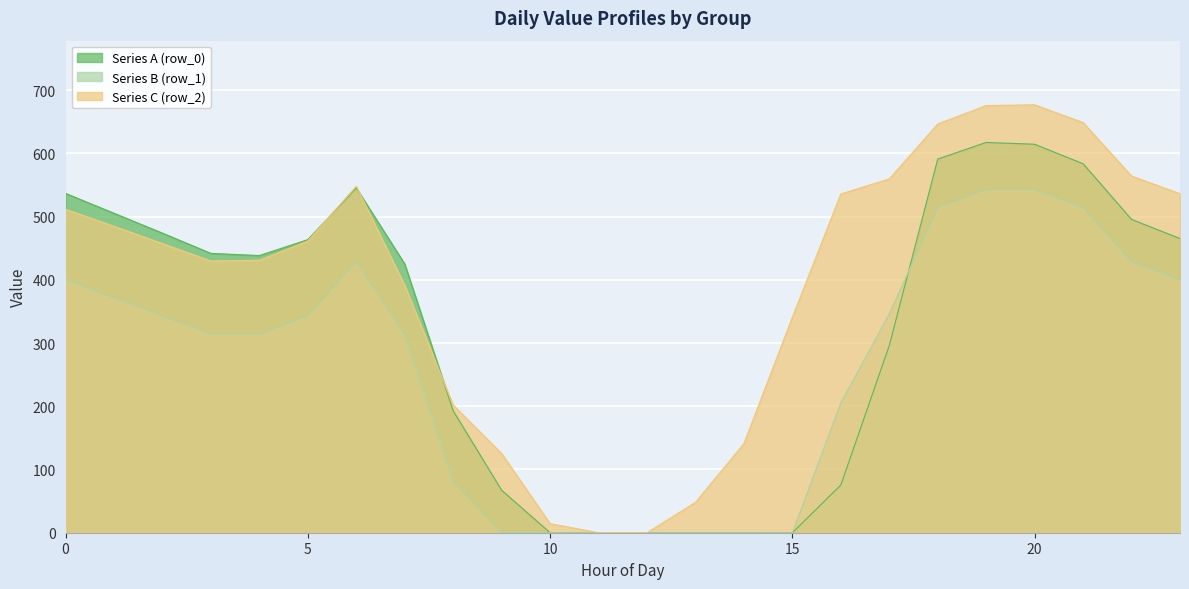

What is the difference between the row_2 values at 17 and 21?

89.2